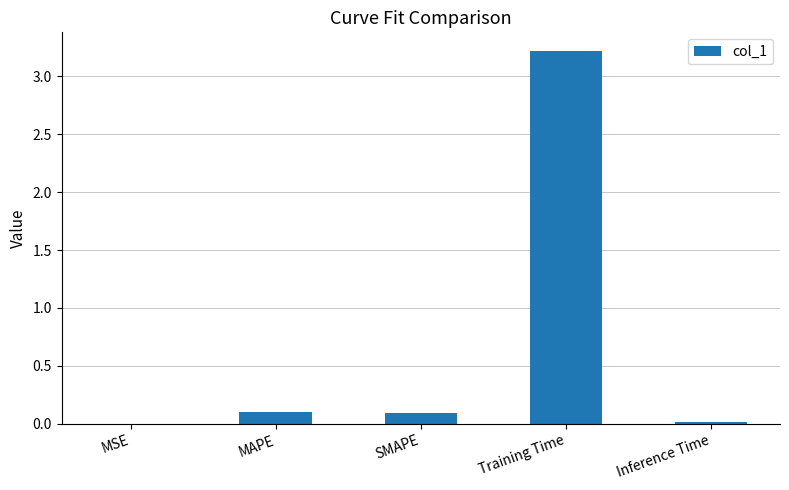

Is it true that the value at MAPE is 0.1?

True